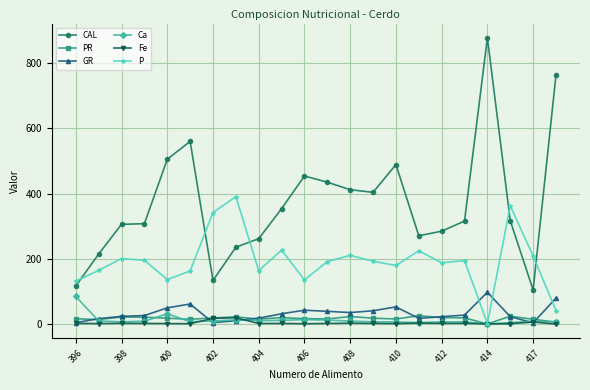

In GR, how many points are higher than both neighbors (excluding endpoints)?

4